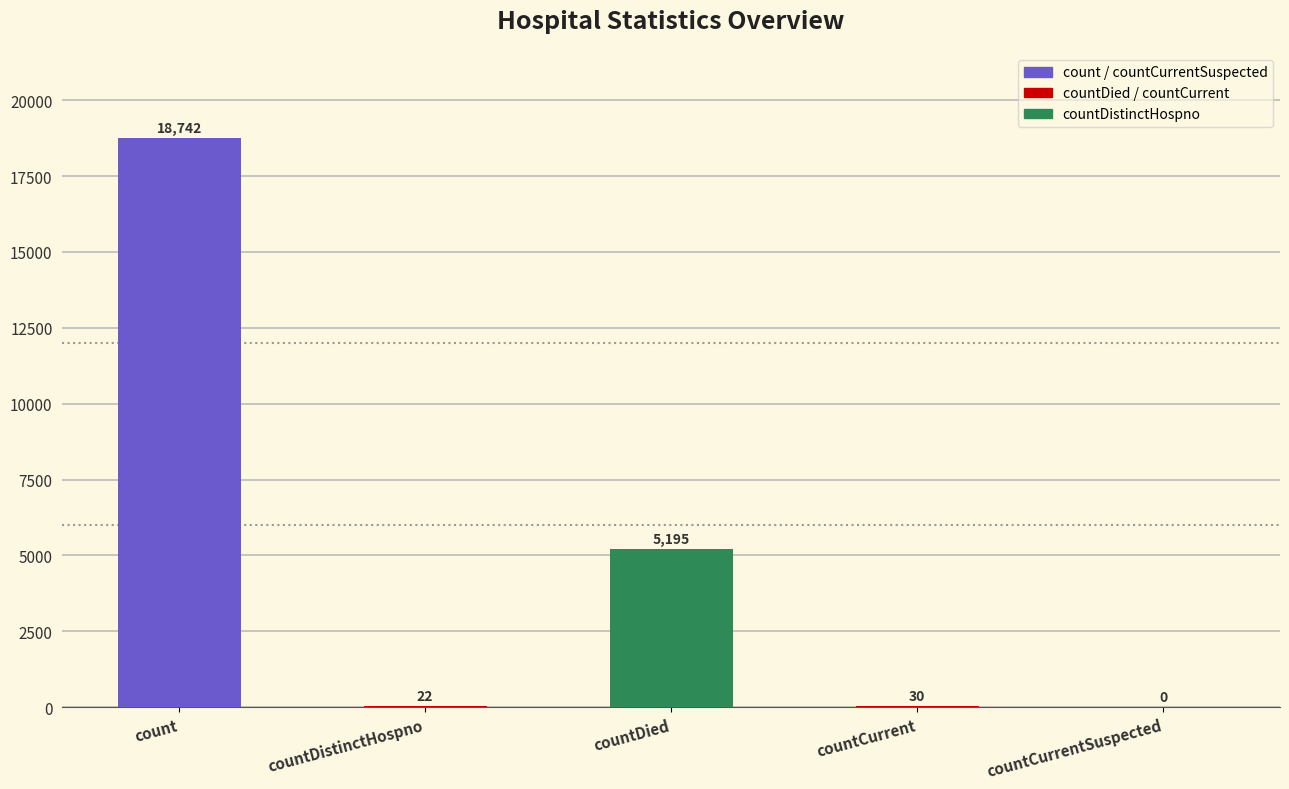

Approximately how many times larger is the value at countDied compared to countDistinctHospno?

236.1